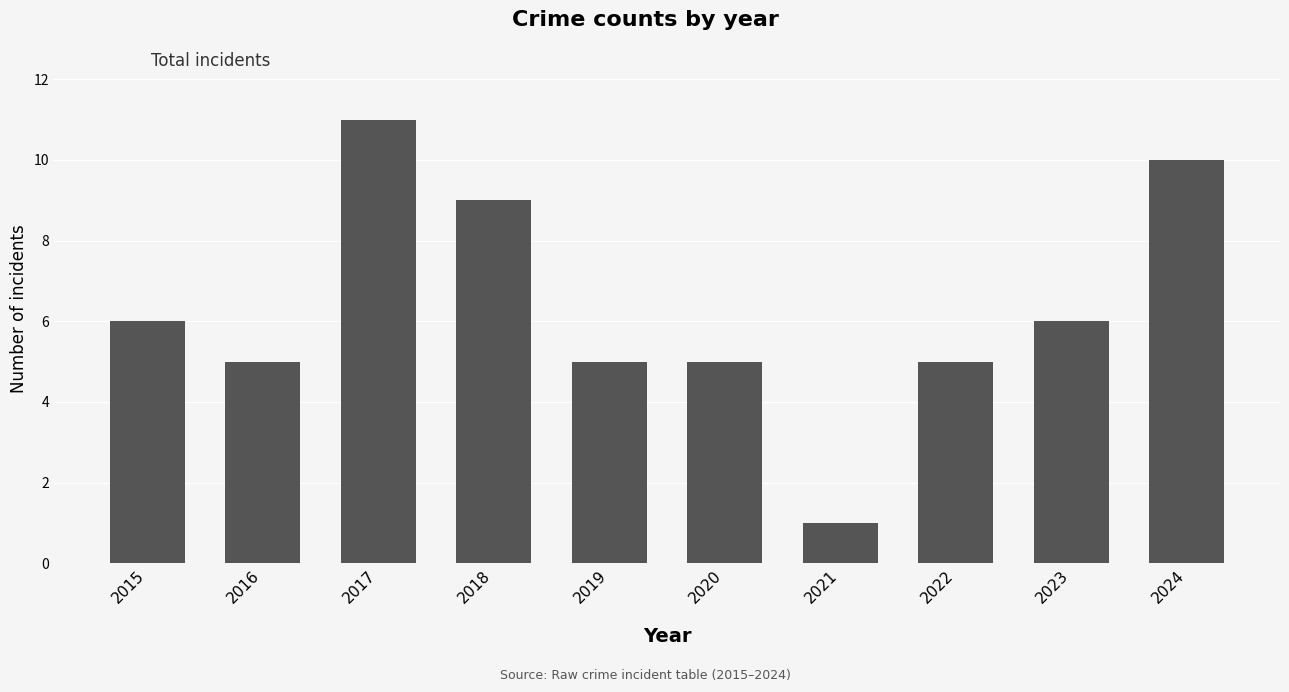

The chart shows a value of 10 at 2024. True or false?

True